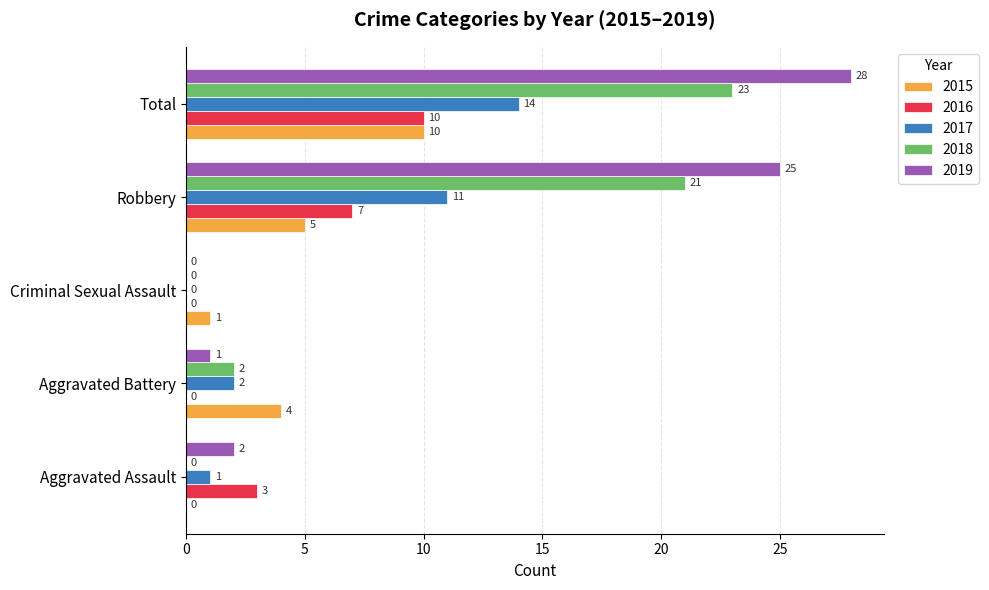

What is the approximate value of 2018 at Total?

23